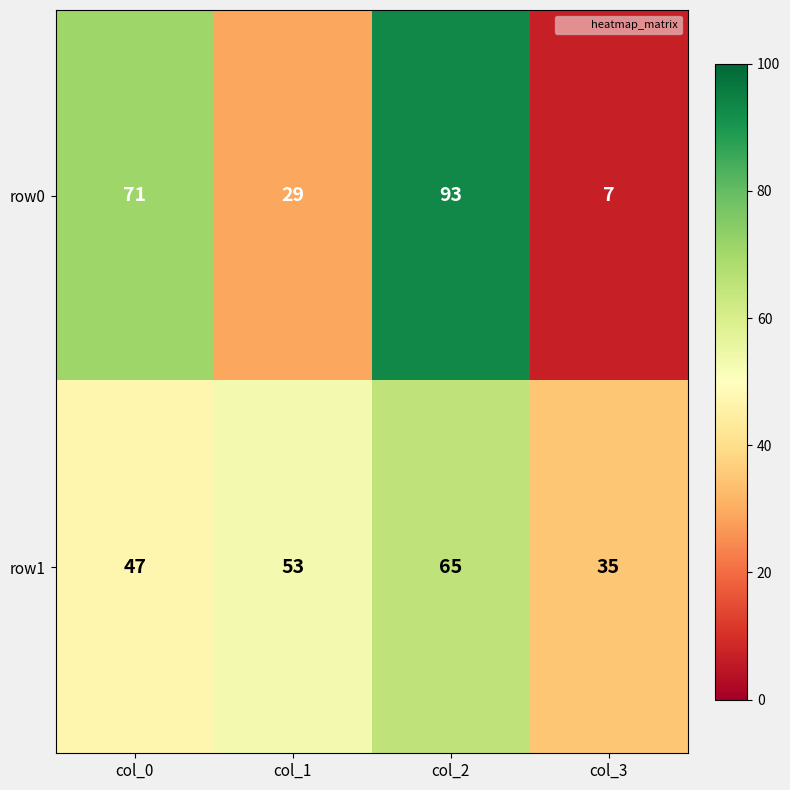

What is the total value across all series at col_1?

82